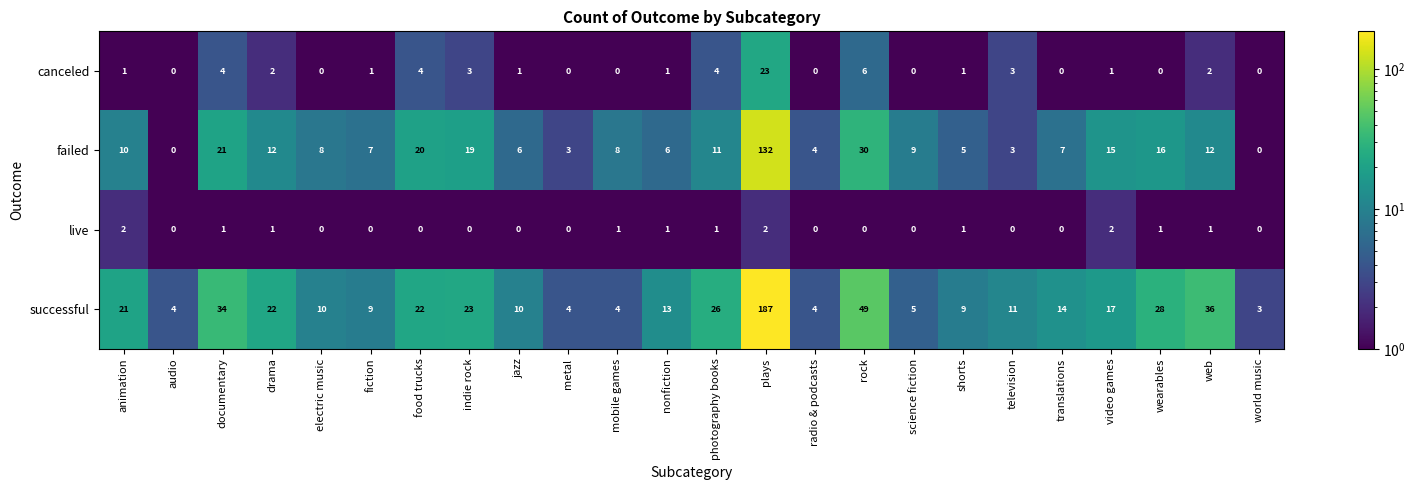

The value of failed at electric music is 5. True or false?

False